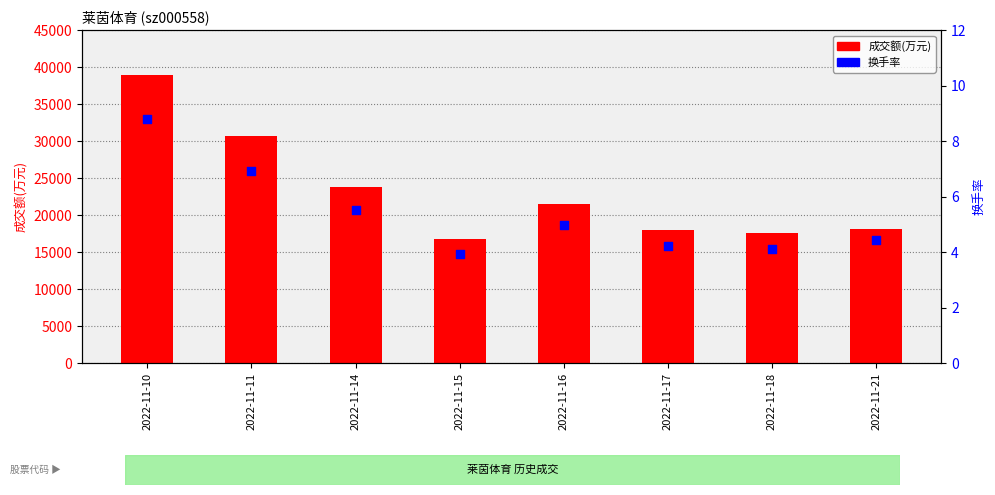

Which series has the largest total across all categories?

成交额(万元)